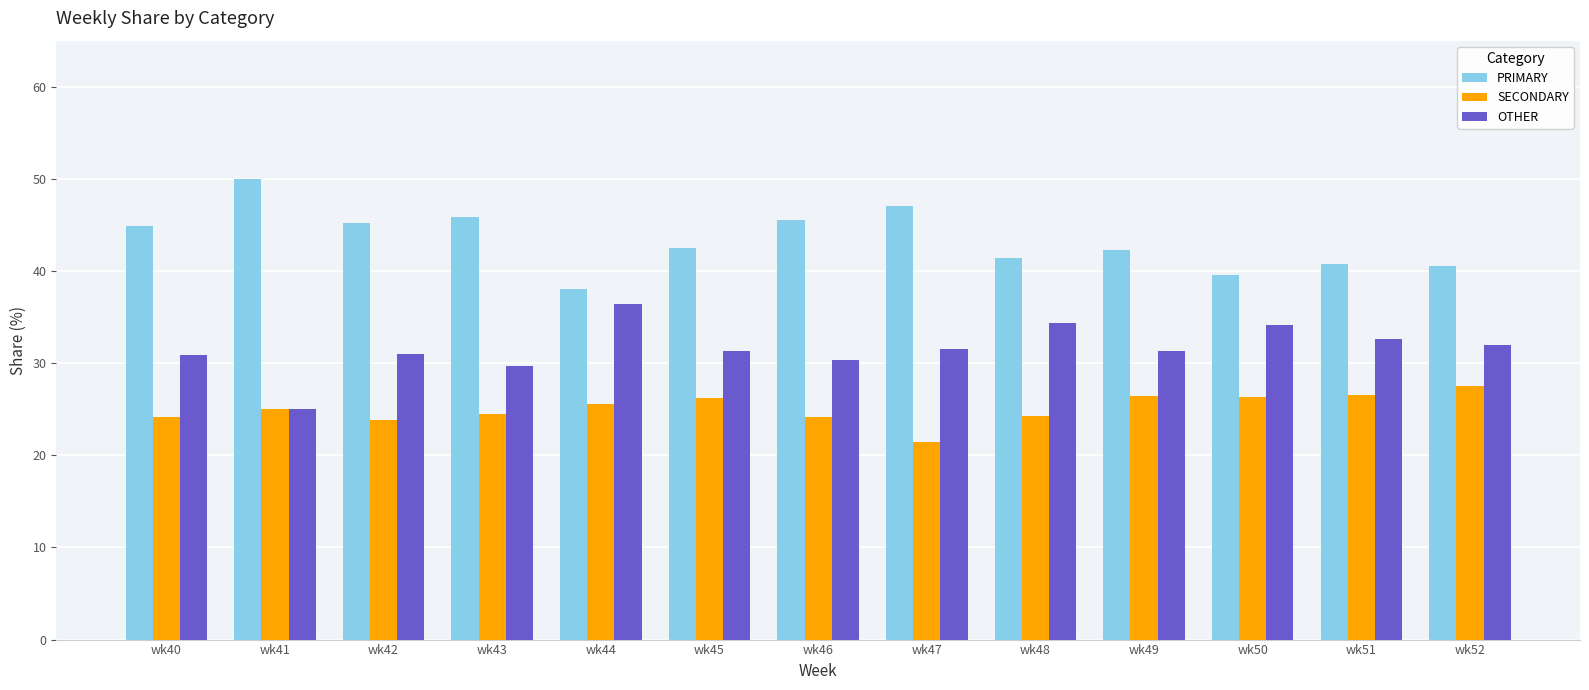

What is the value of the OTHER bar at the 1st from the left?

30.9